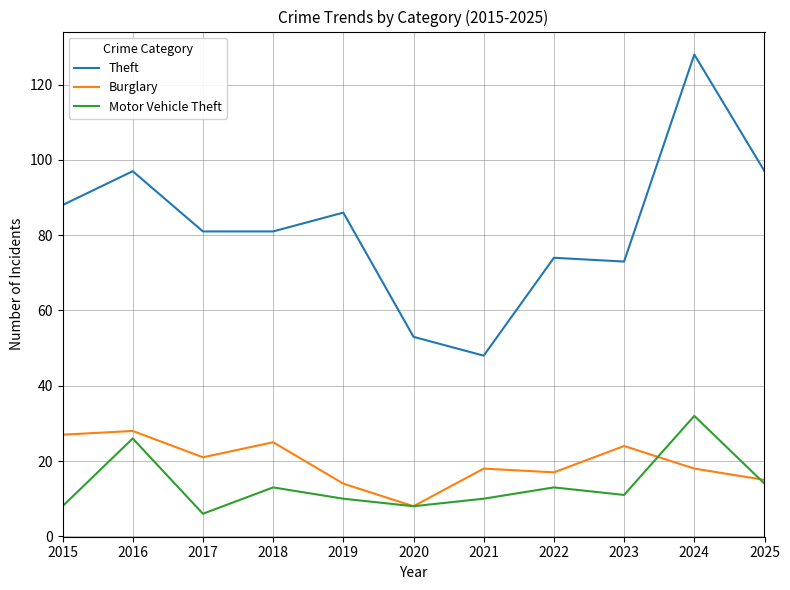

Reading right to left, transcribe all the data shown in this chart.

Theft: 97	128	73	74	48	53	86	81	81	97	88
Burglary: 15	18	24	17	18	8	14	25	21	28	27
Motor Vehicle Theft: 14	32	11	13	10	8	10	13	6	26	8